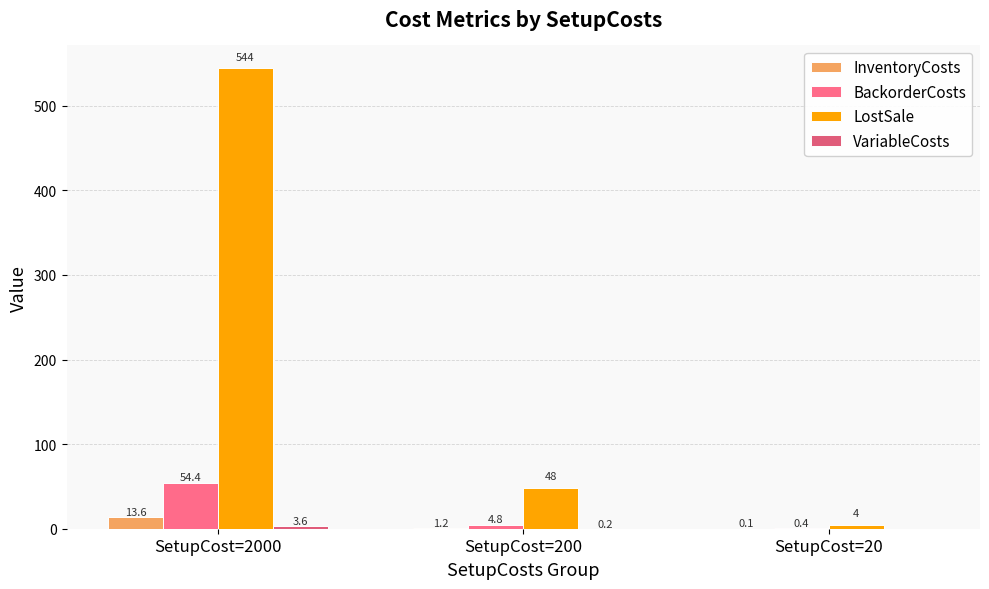

How many groups of bars are there?

3